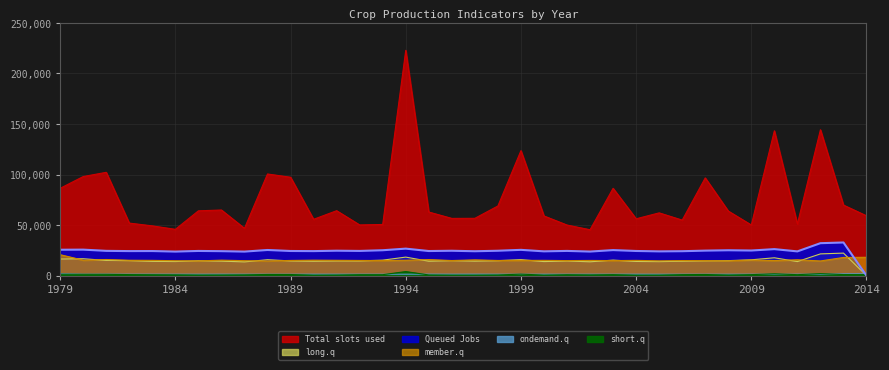

How many categories are shown in the chart?

36